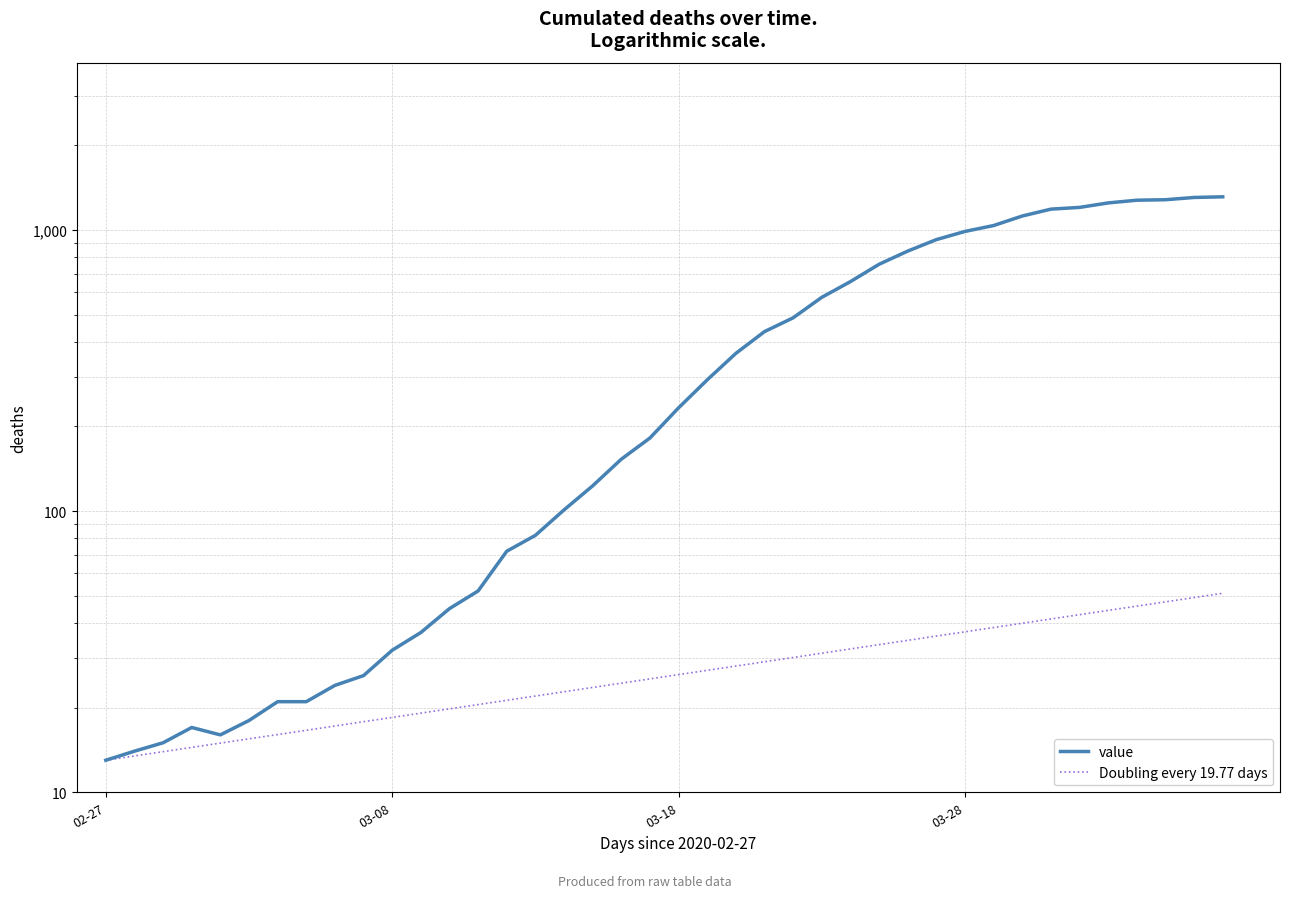

Is it true that Doubling every 19.77 days equals 31.1 at 03-08?

False